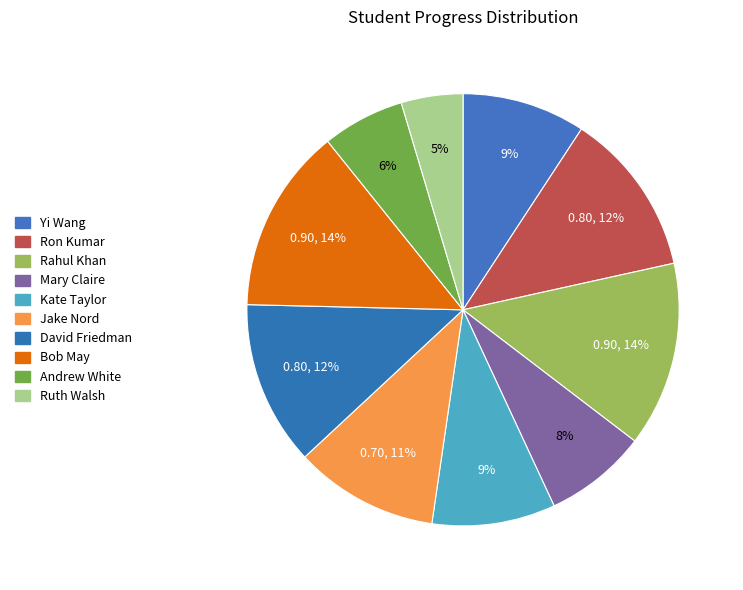

Is it true that Andrew White is 6% of the pie?

True